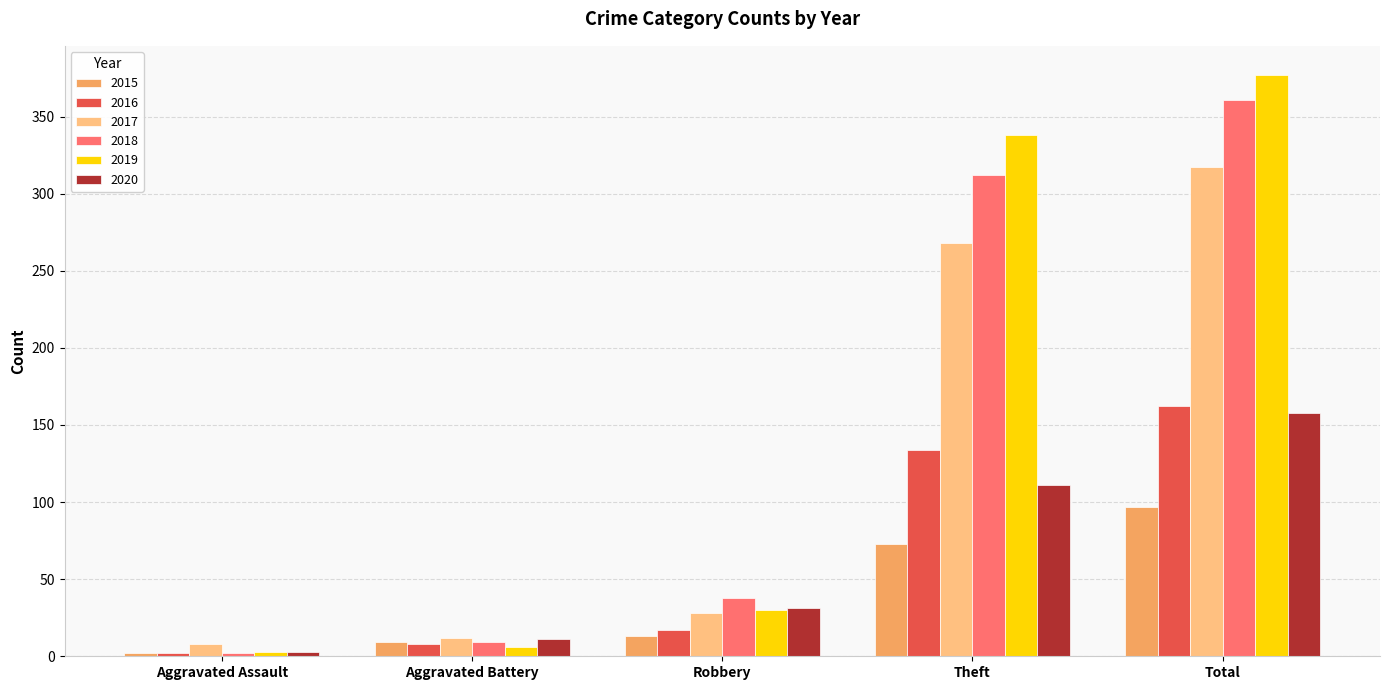

How many bars are there in each group?

6